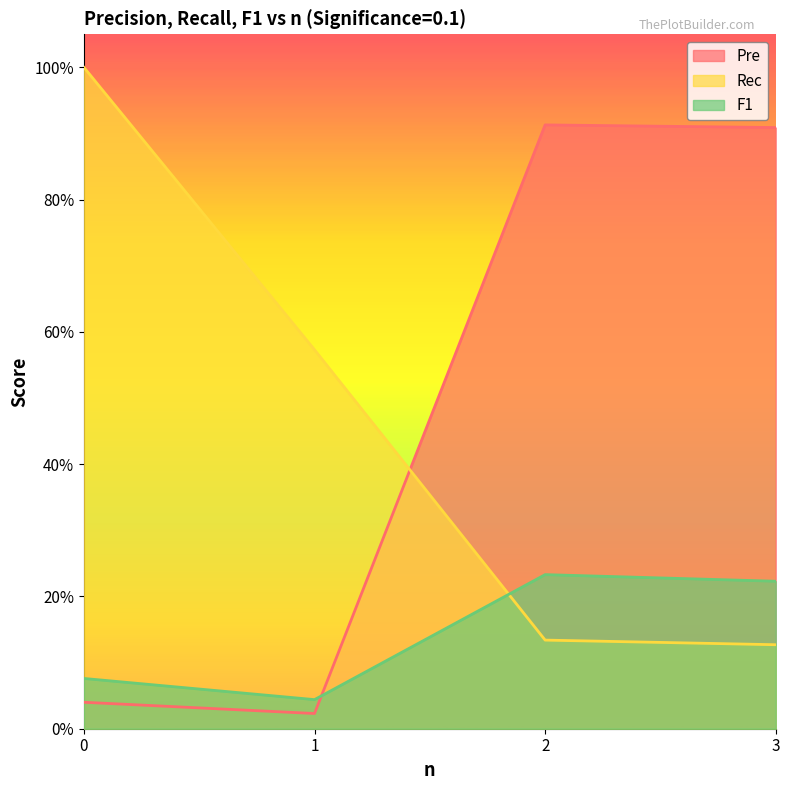

Reading left to right, list all the values displayed in this chart.

Pre: 0=0.0	1=0.0	2=0.9	3=0.9
Rec: 0=1.0	1=0.6	2=0.1	3=0.1
F1: 0=0.1	1=0.0	2=0.2	3=0.2